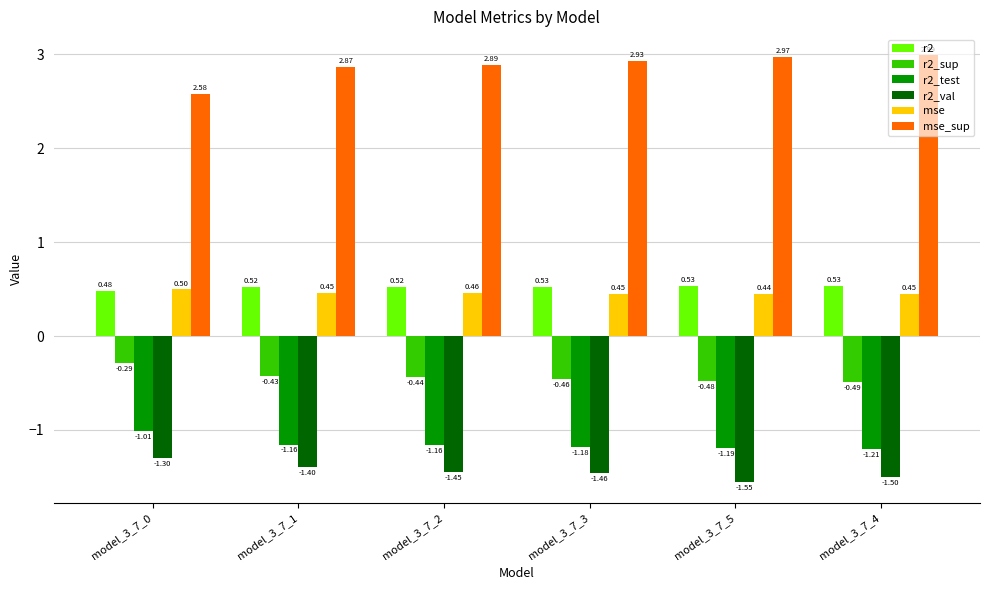

Between model_3_7_1 and model_3_7_5, which series saw the biggest shift?

r2_val